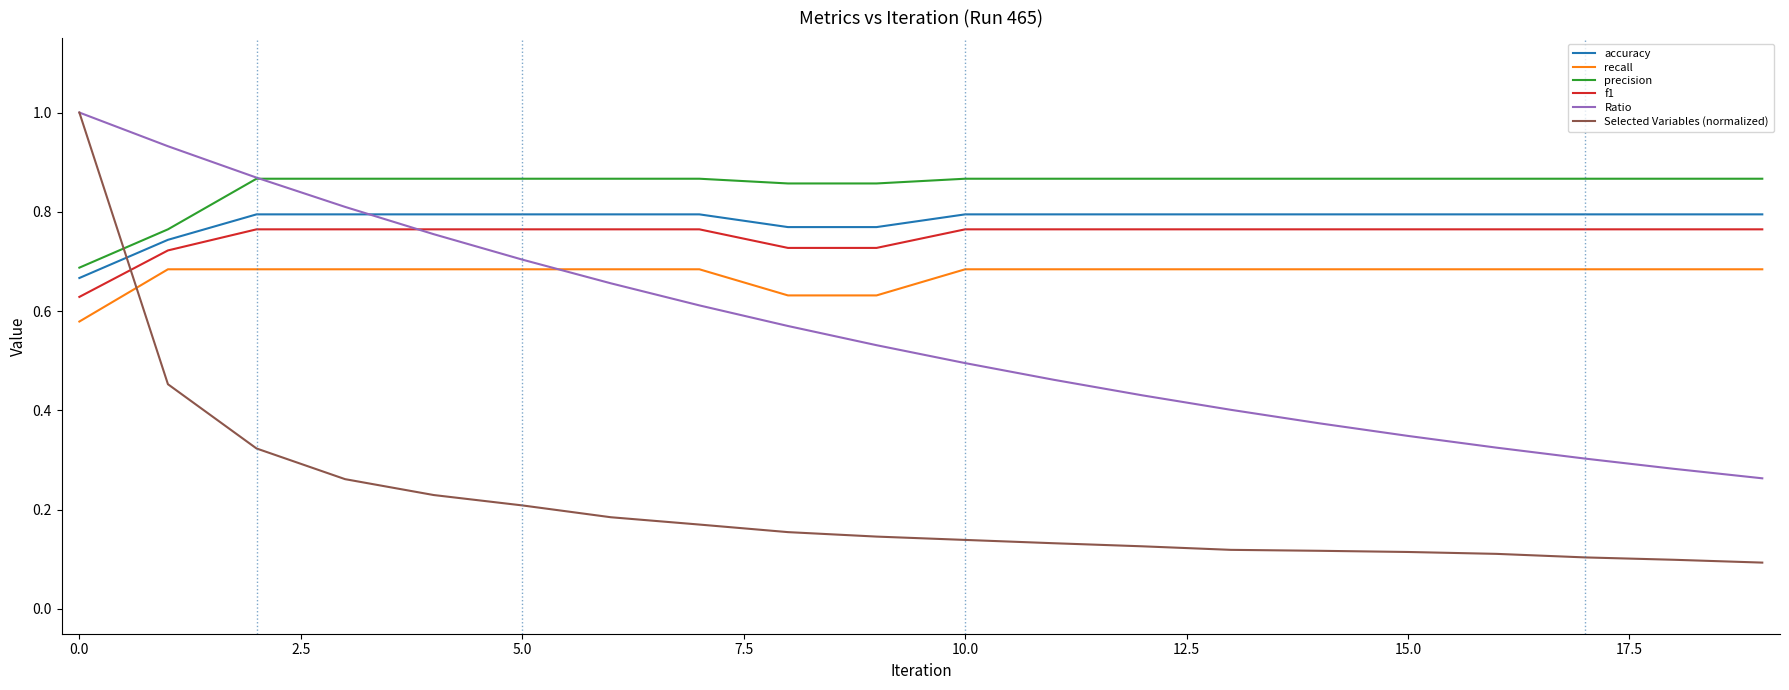

What is the greatest value displayed?

1.0